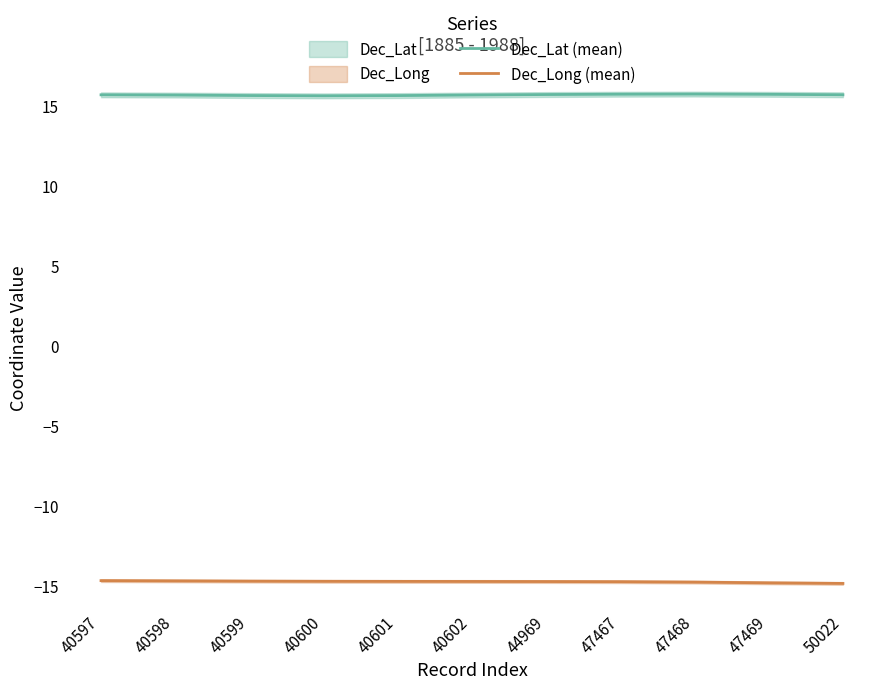

What is the total value across all series at 40600?

1.0